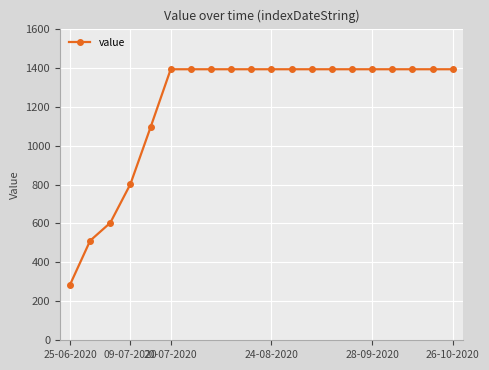

Does the chart have visible grid lines?

Yes